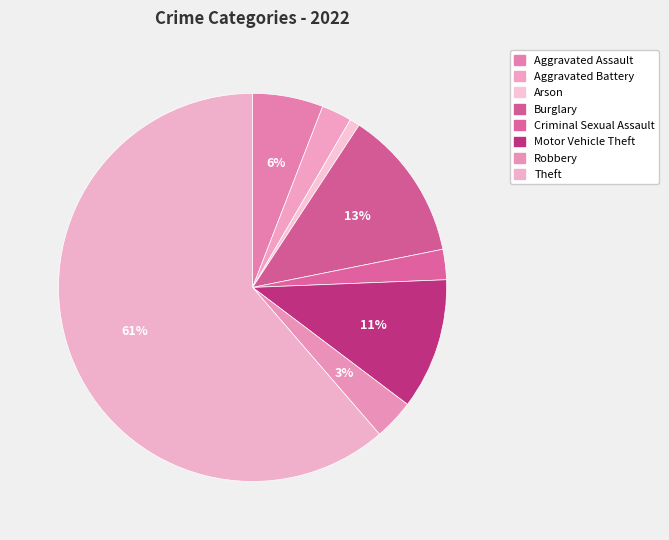

Count the number of slices in the pie.

8